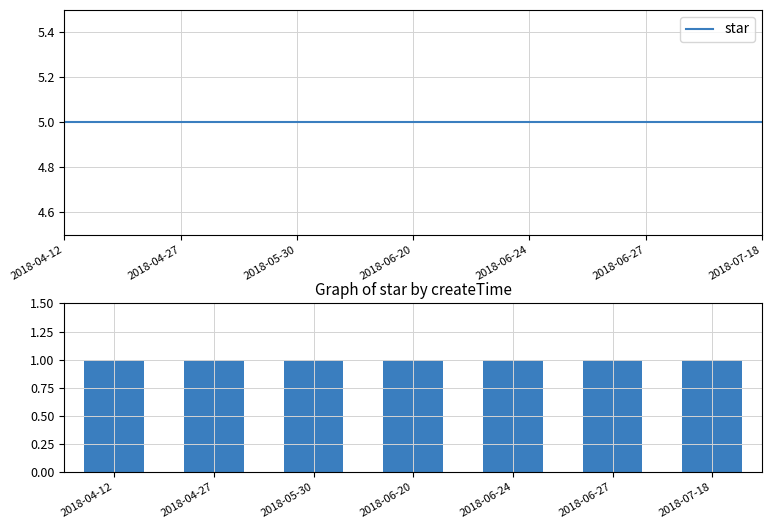

Where is review count nearest to the value 1?

2018-04-12